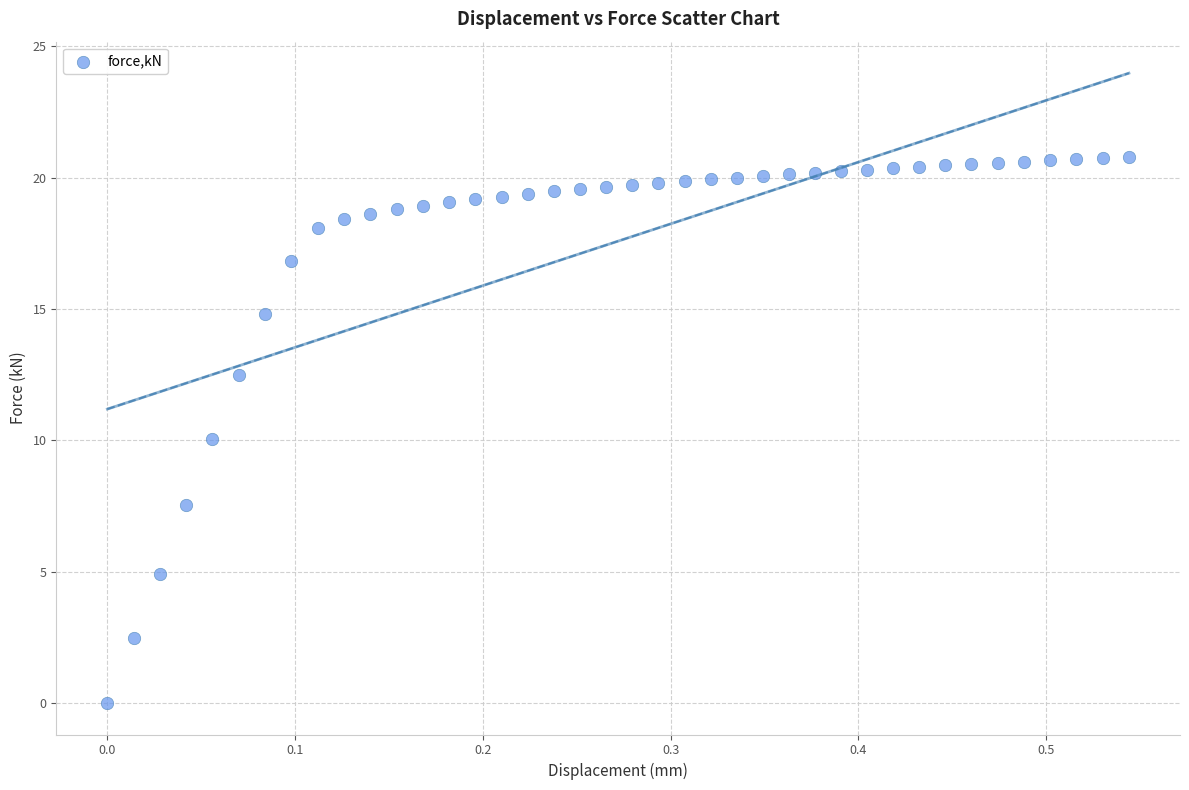

What is the range of X values (max minus min)?

0.5